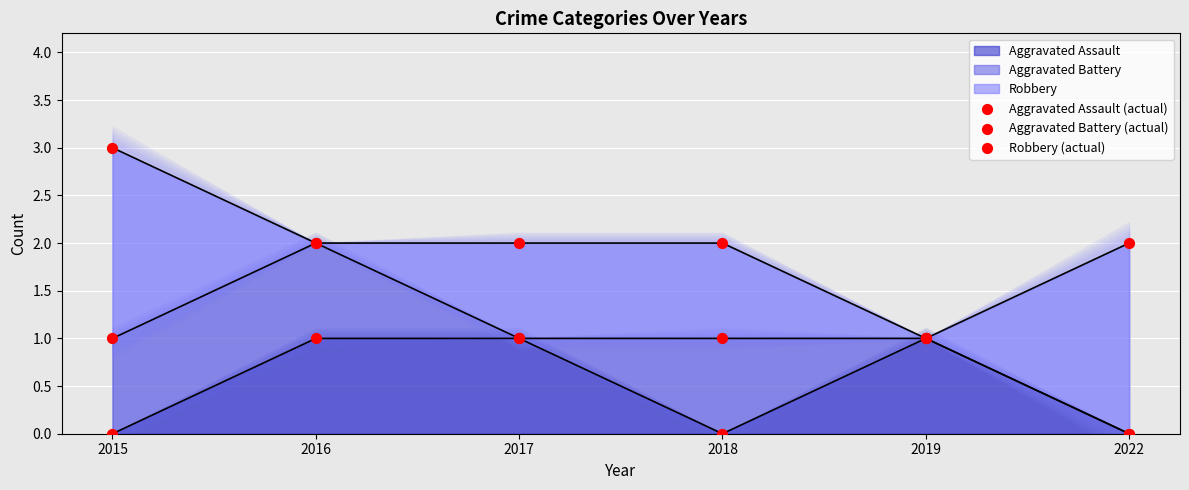

Which series has the largest total across all categories?

Robbery (actual)